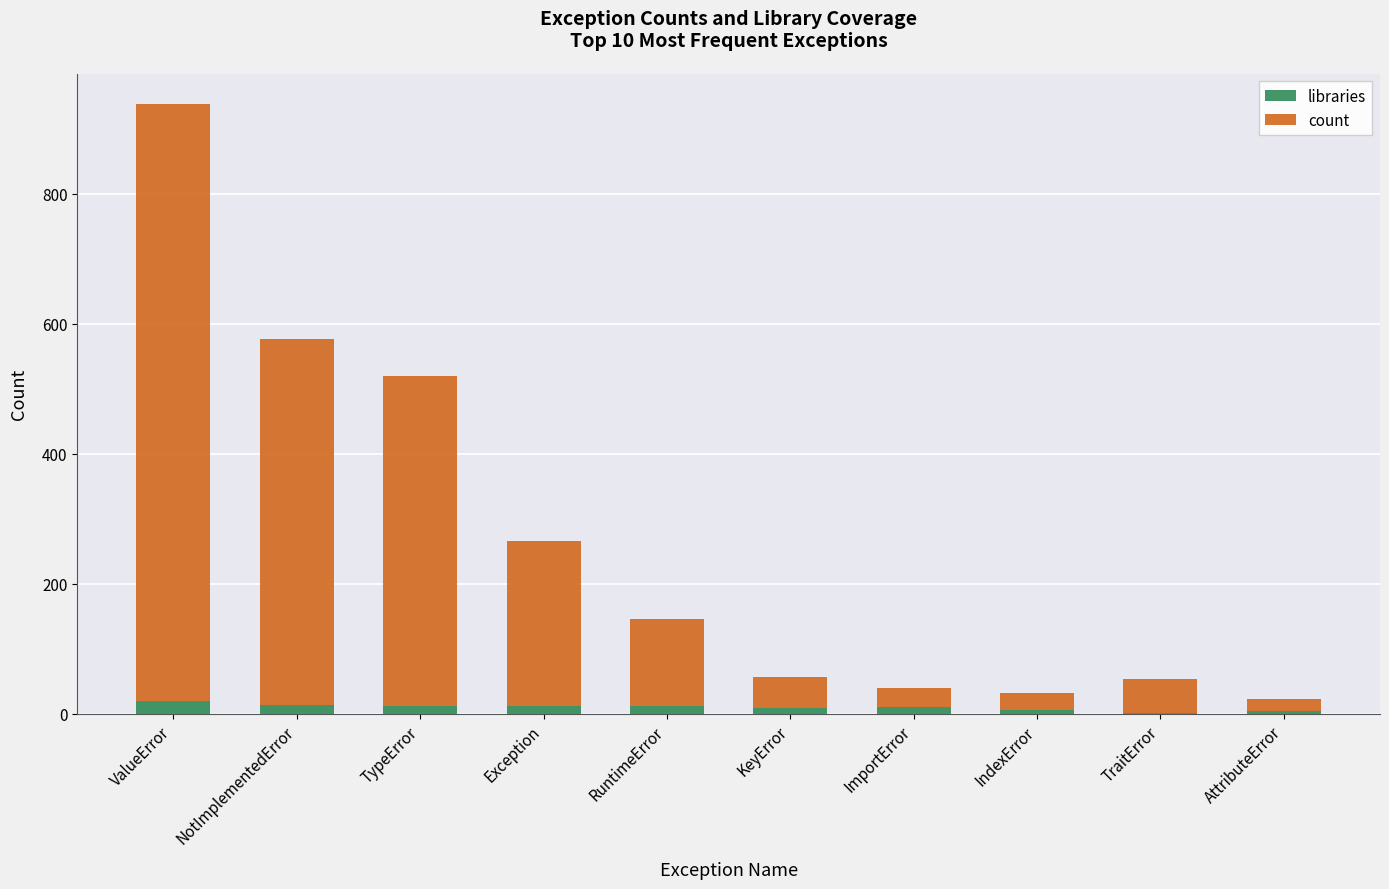

At which category is the sum across all series the highest?

ValueError